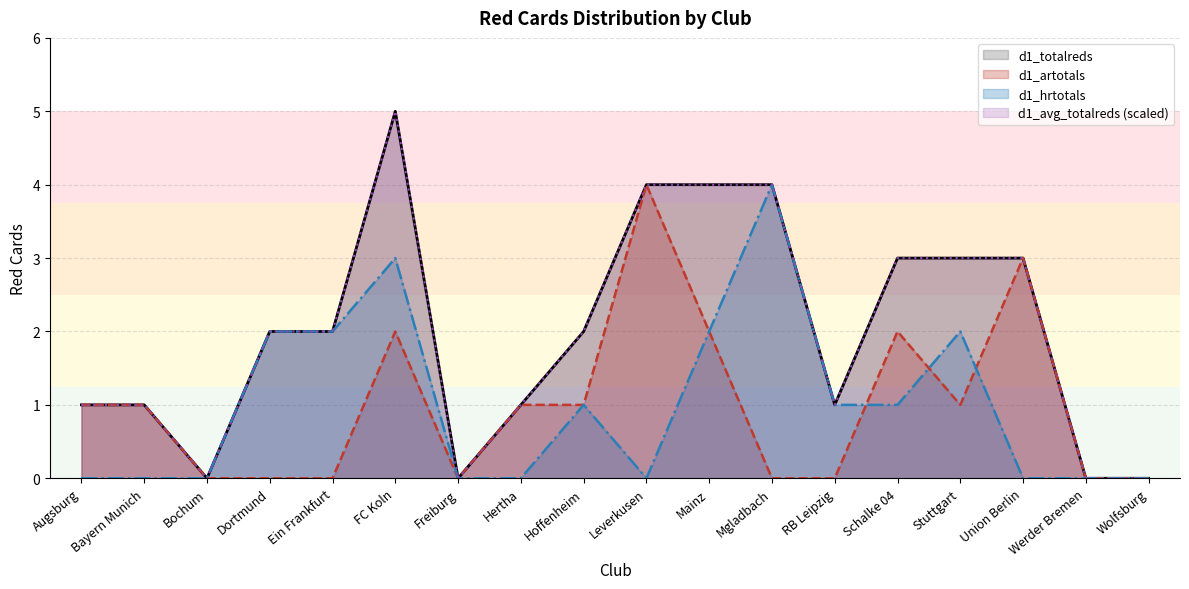

Is the value of d1_totalreds at Bochum greater than the value of d1_artotals at Mgladbach?

No